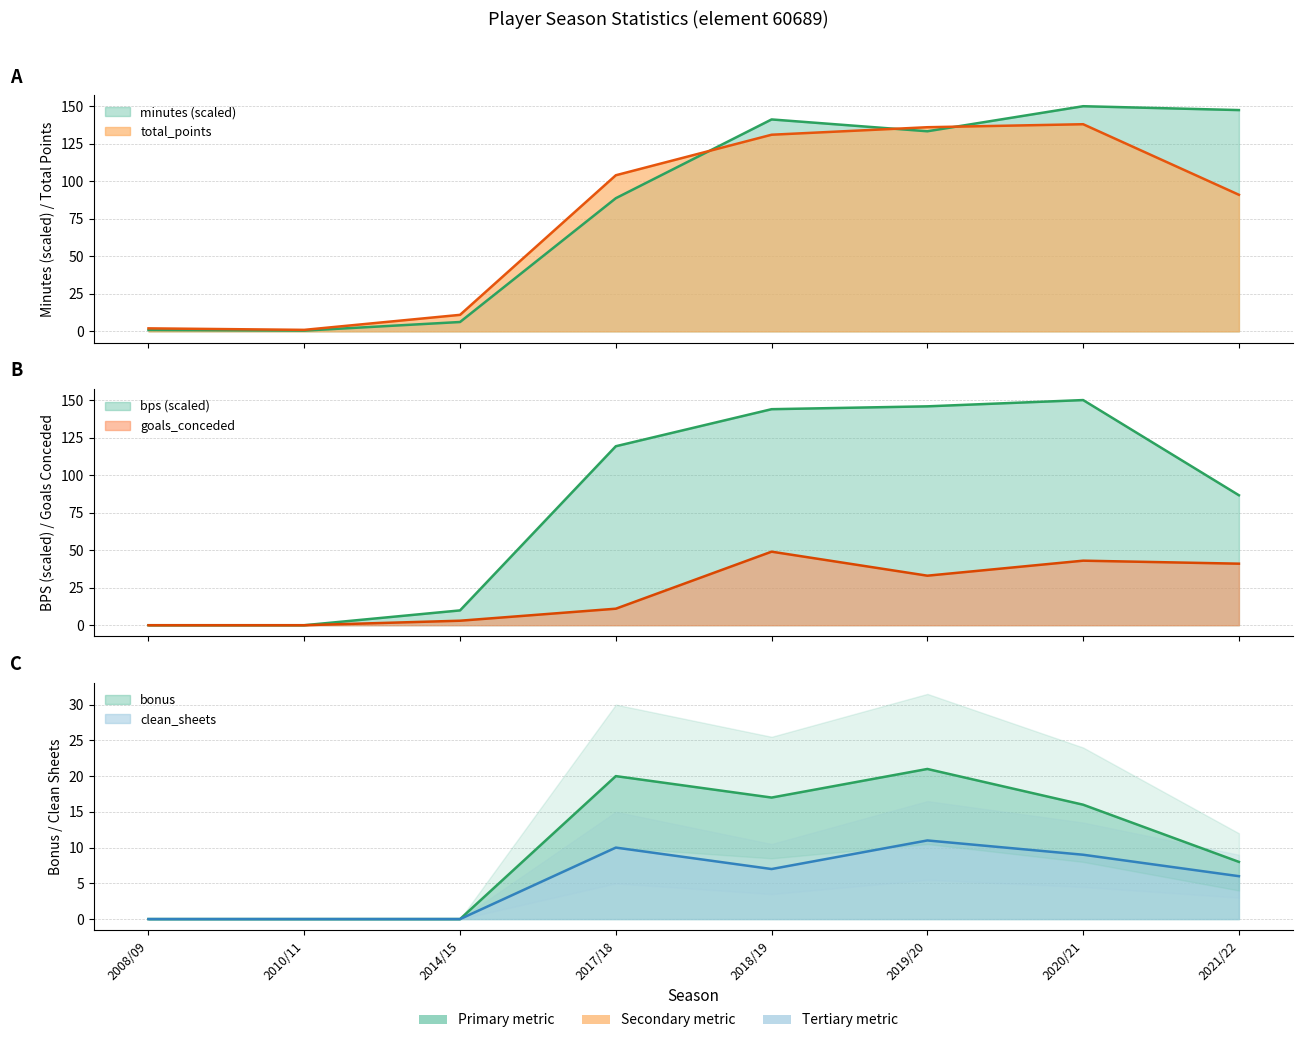

Count the number of categories in the chart.

8